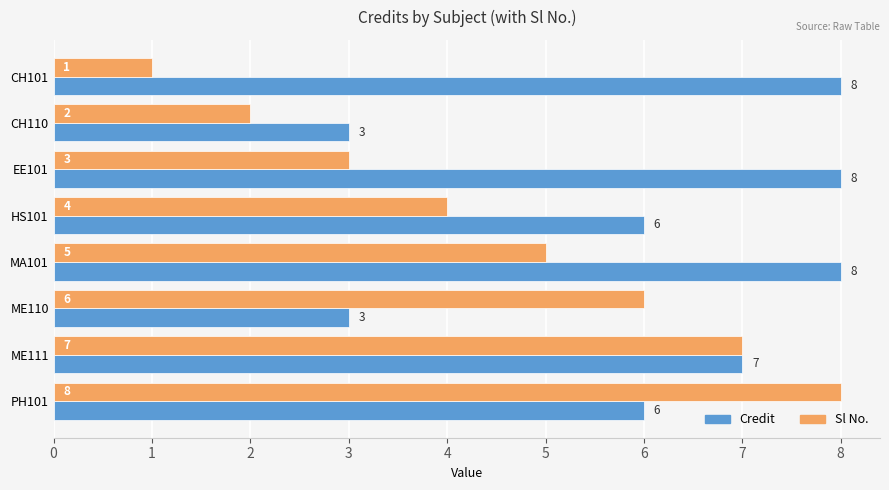

List the series in order of their overall mean, highest first.

Credit, Sl No.